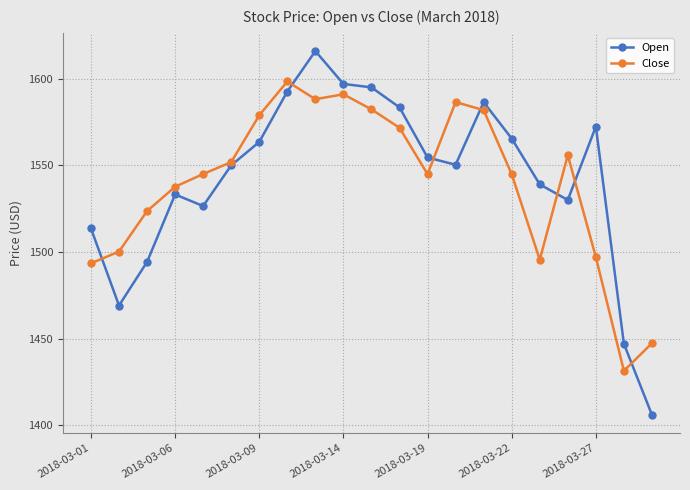

How many times do Close and Open cross each other?

7